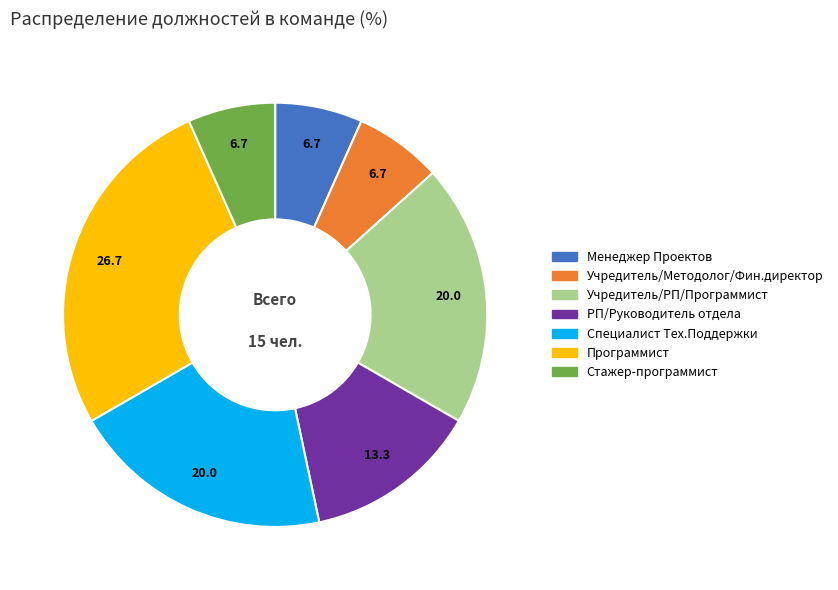

Approximately how many times larger is the value at Менеджер Проектов compared to Специалист Тех.Поддержки?

0.3